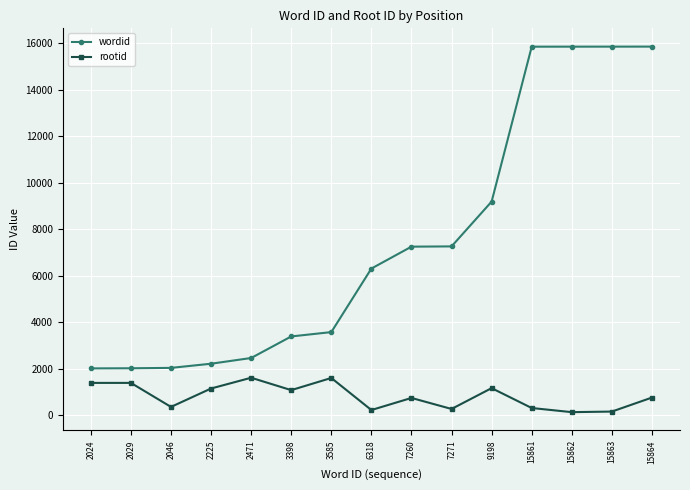

Rank the series at 9198 from highest to lowest value.

wordid, rootid